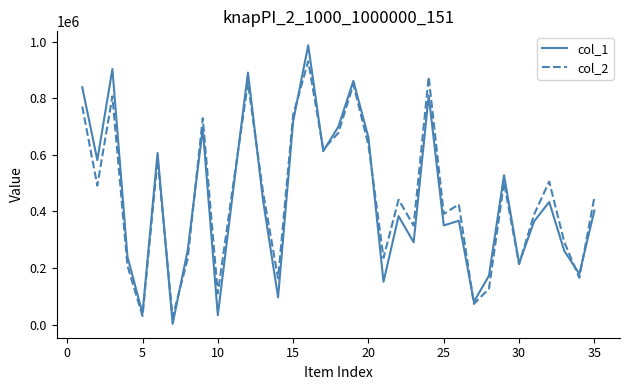

Rank the series by their maximum value, from lowest to highest.

col_2, col_1